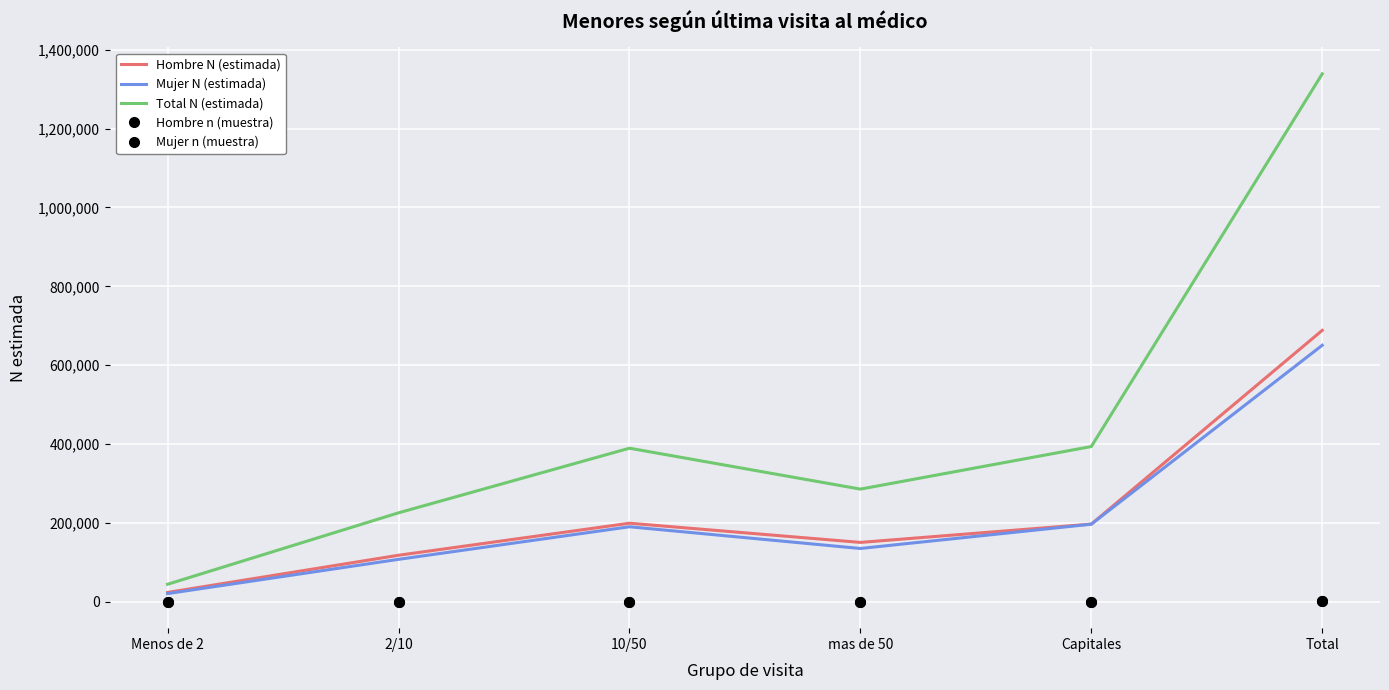

The value of Total N (estimada) at Menos de 2 is 44443. True or false?

True